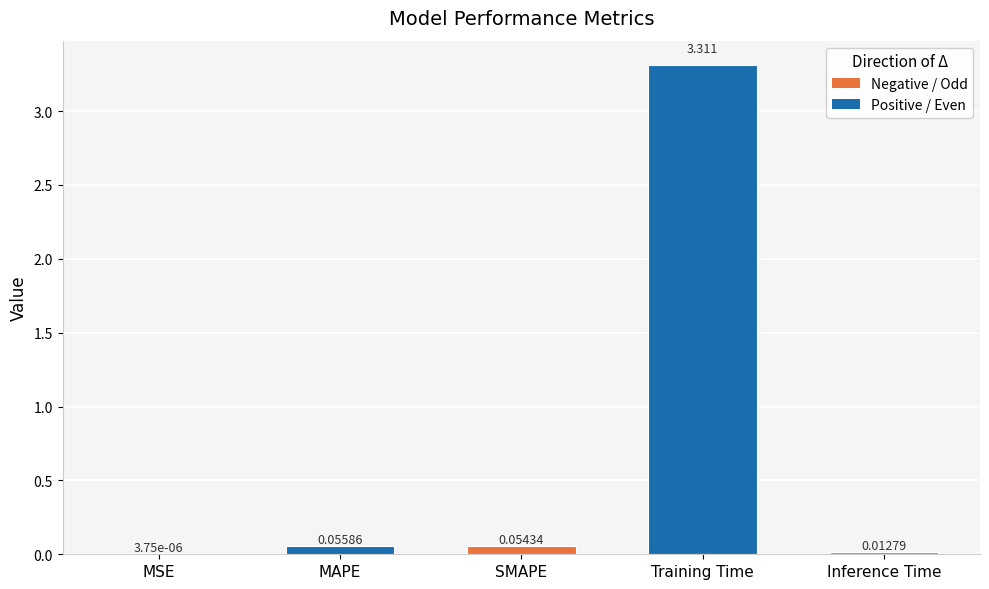

Where is the data nearest to the value 1?

MAPE